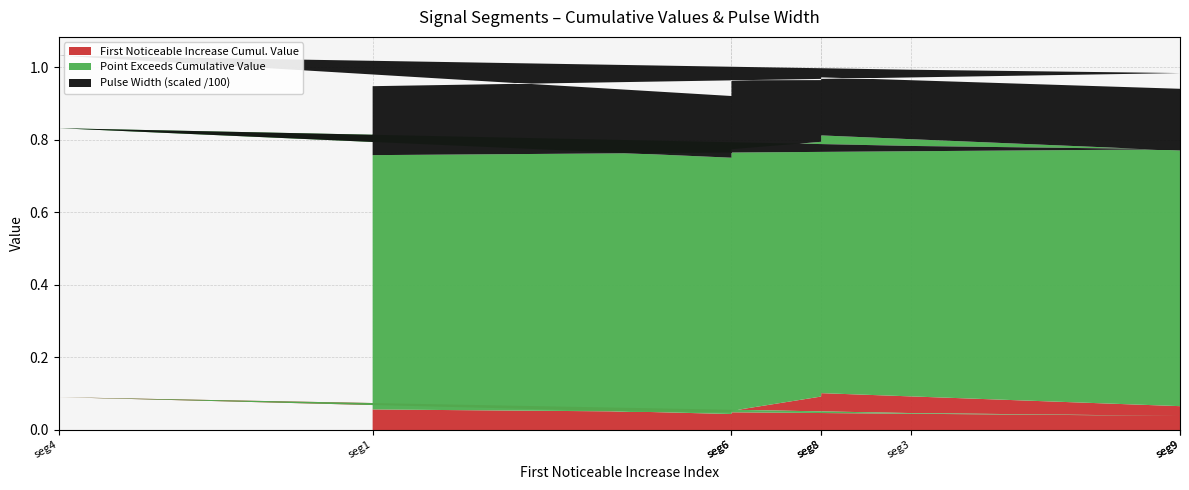

Reading left to right, transcribe all the data shown in this chart.

First_Noticeable_Increase_Cumulative_Value: 0.1	0.0	0.0	0.1	0.0	0.1	0.1	0.1	0.1
Point_Exceeds_Cumulative_Value: 0.7	0.7	0.7	0.7	0.7	0.7	0.7	0.7	0.7
Pulse_Width: 19.0	21.0	21.0	20.0	17.0	19.0	17.0	16.0	17.0